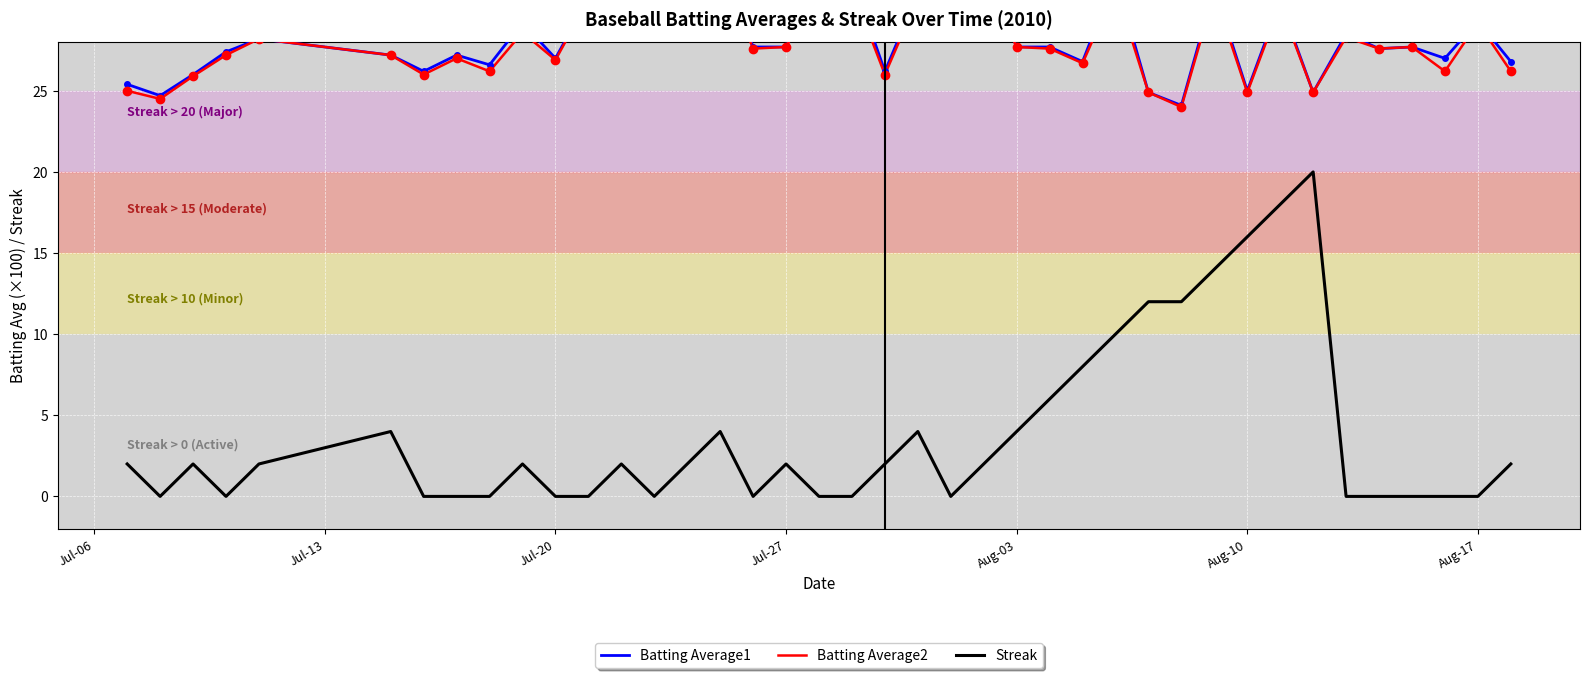

In Streak, how many points are higher than both neighbors (excluding endpoints)?

8